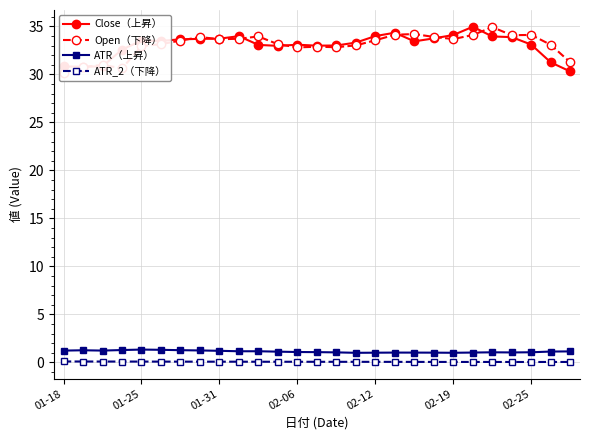

Does the chart display data point markers on the line(s)?

Yes